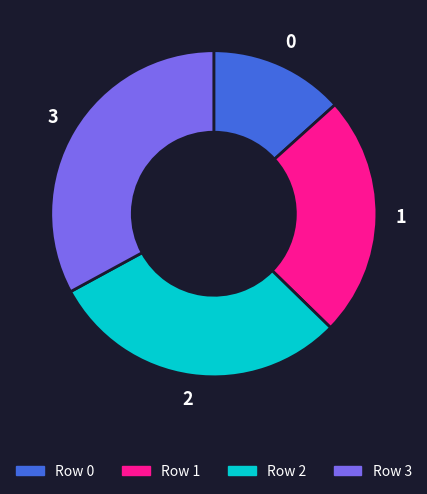

Rank the categories by value from lowest to highest.

0, 1, 2, 3